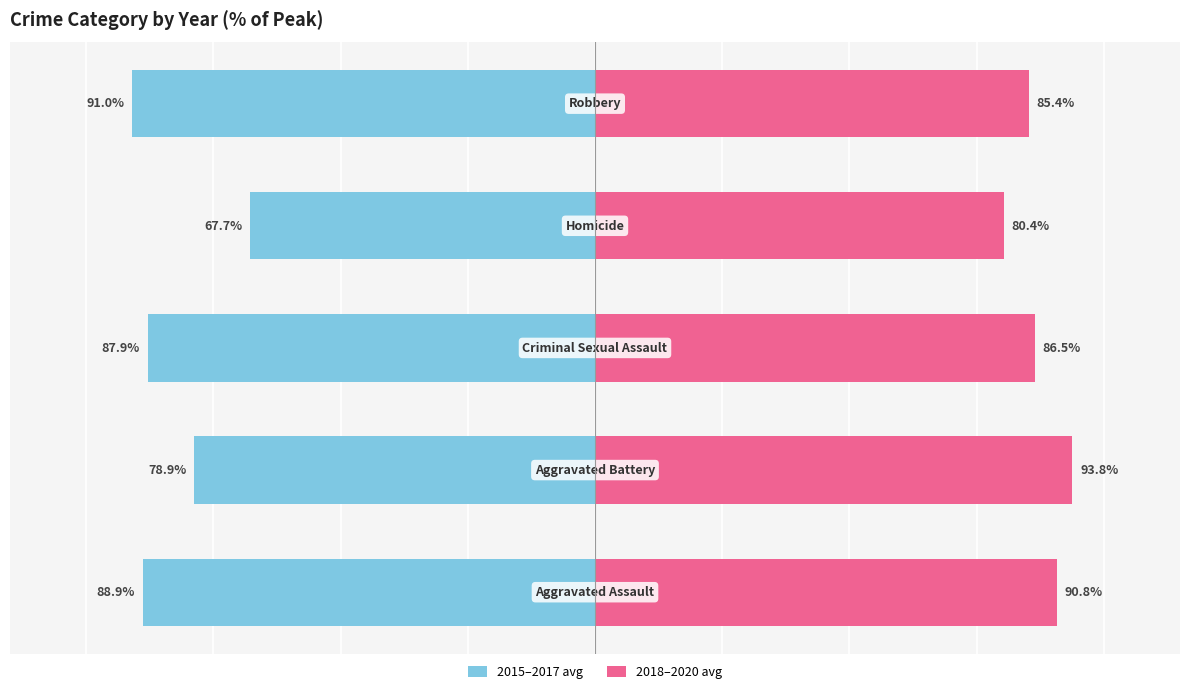

At how many categories does at least one series exceed 39?

5